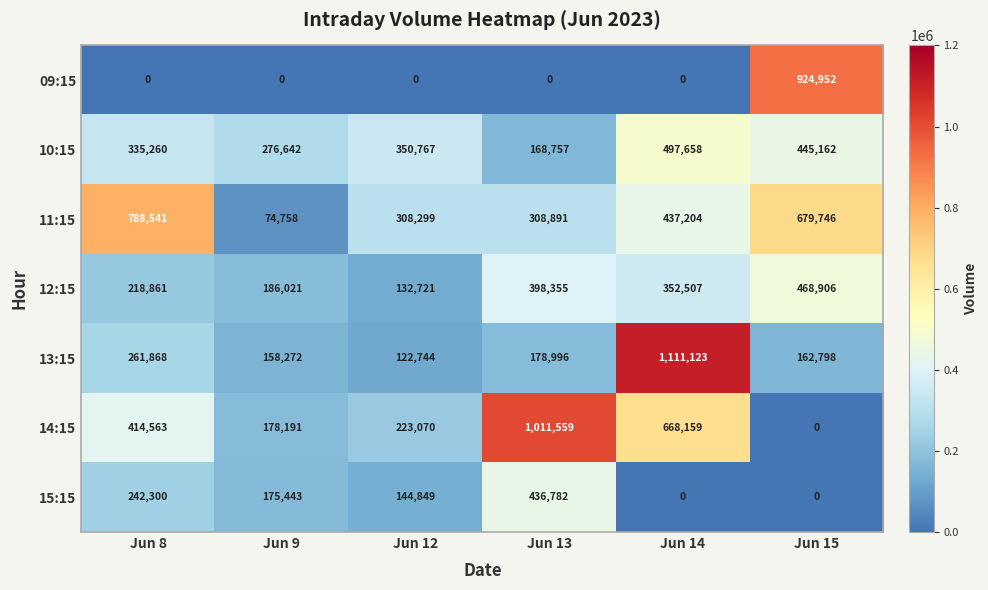

Which series has the largest total across all categories?

11:15